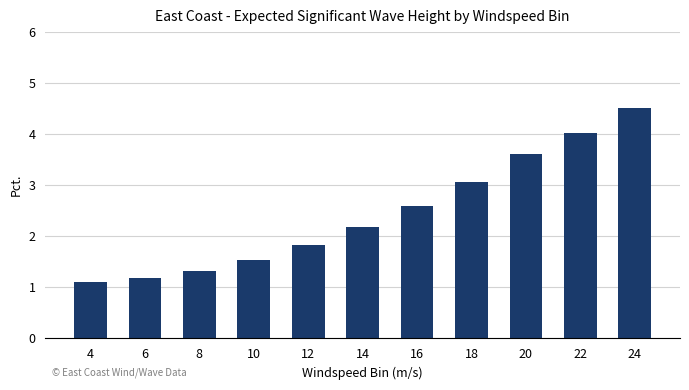

What value does the data have at 20?

3.6